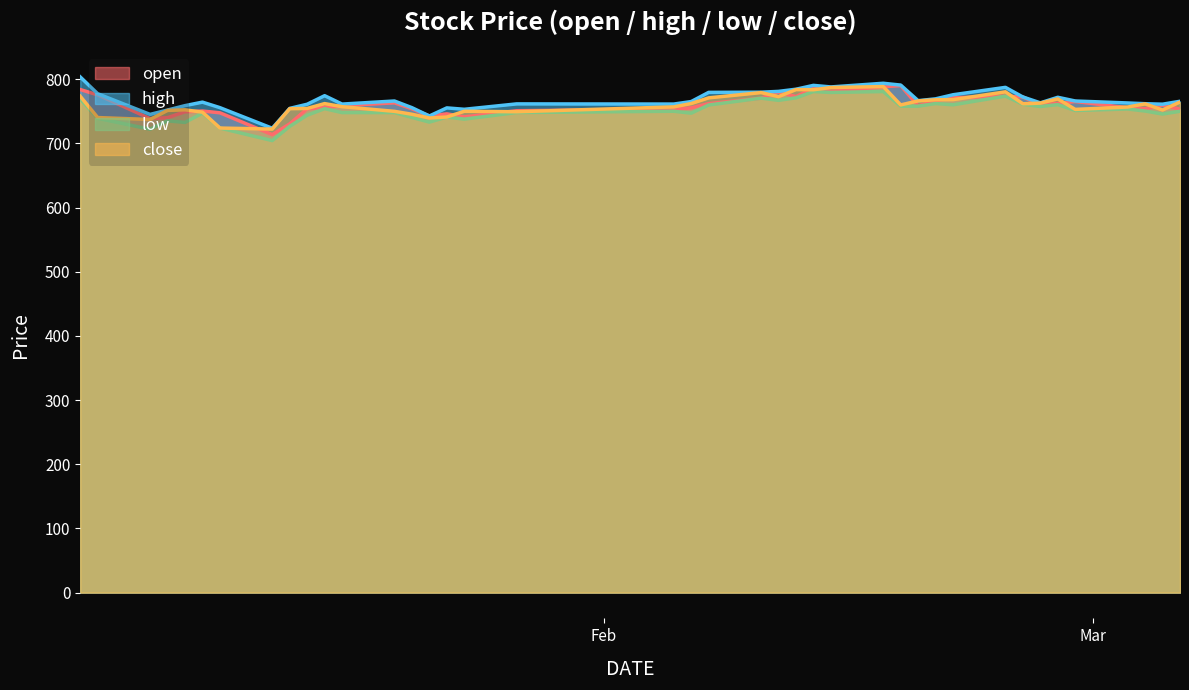

What are all the series names shown in the legend?

open, high, low, close